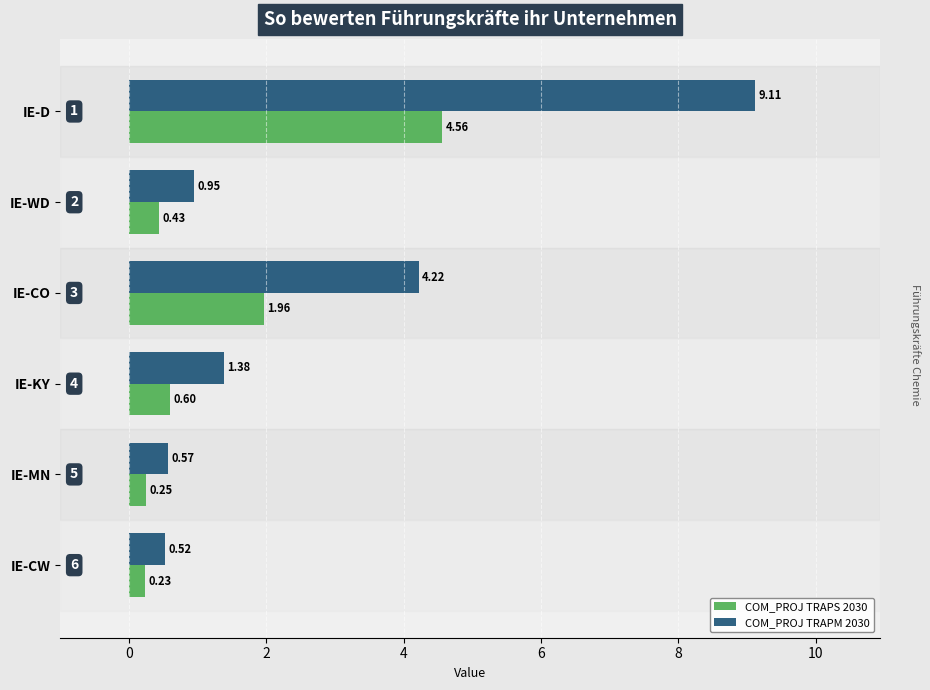

How many series are shown in this chart?

2